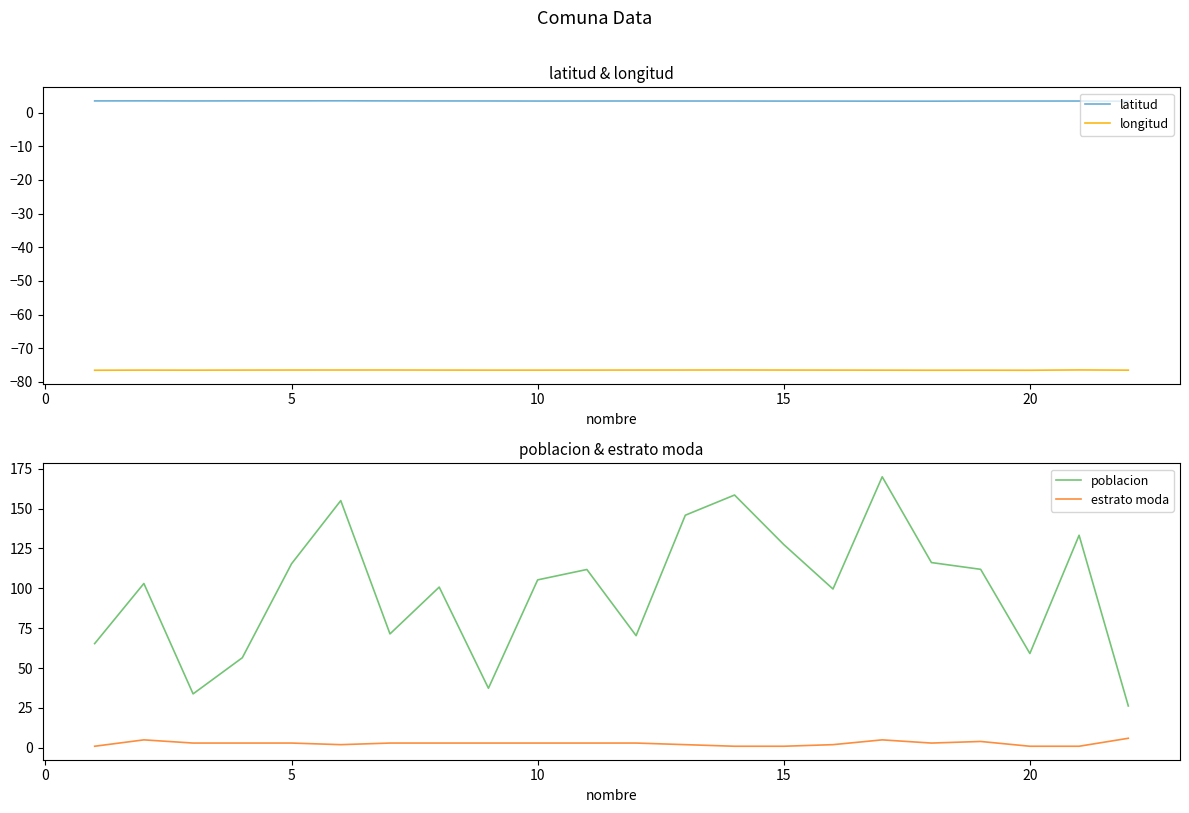

True or false: longitud and estrato moda cross at least once.

False